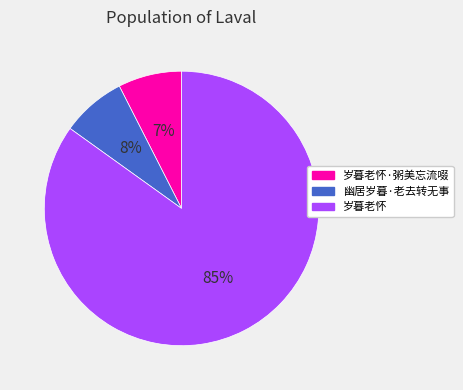

Which has a higher value, 岁暮老怀·粥美忘流啜 or 岁暮老怀?

岁暮老怀